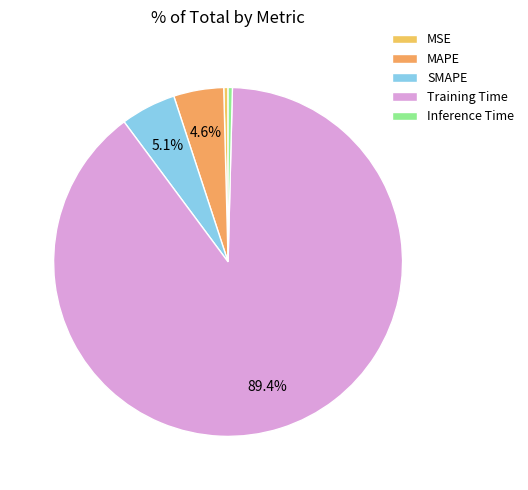

Is there any slice that represents more than half of the pie?

Yes